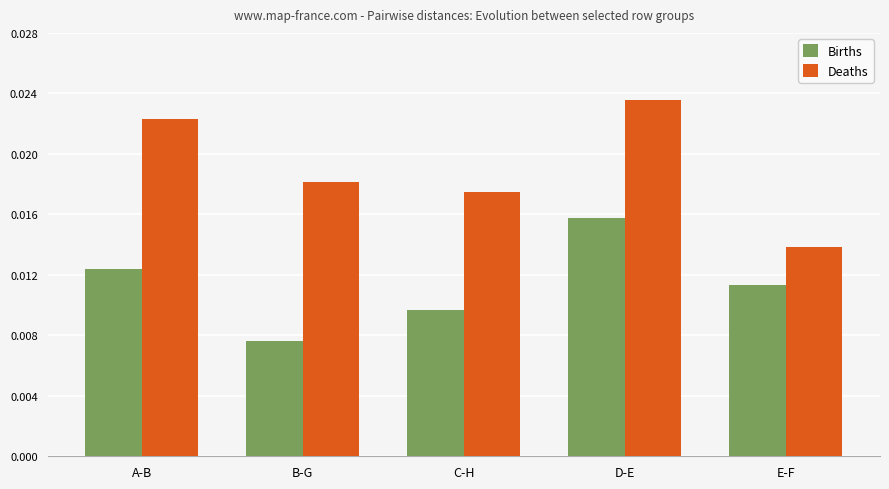

Which series has the largest total across all categories?

Deaths